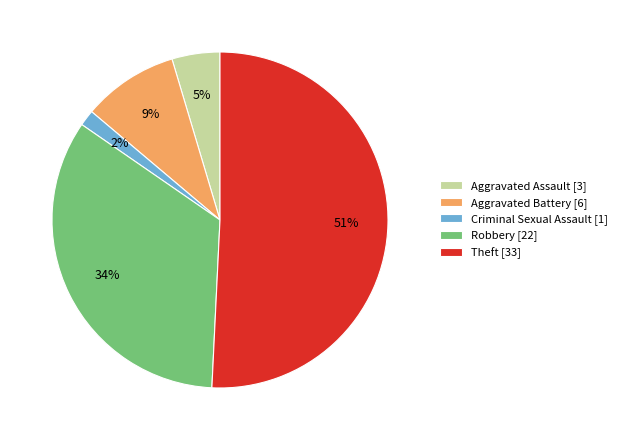

Is the sum of Aggravated Assault [3] and Criminal Sexual Assault [1] greater than half?

No